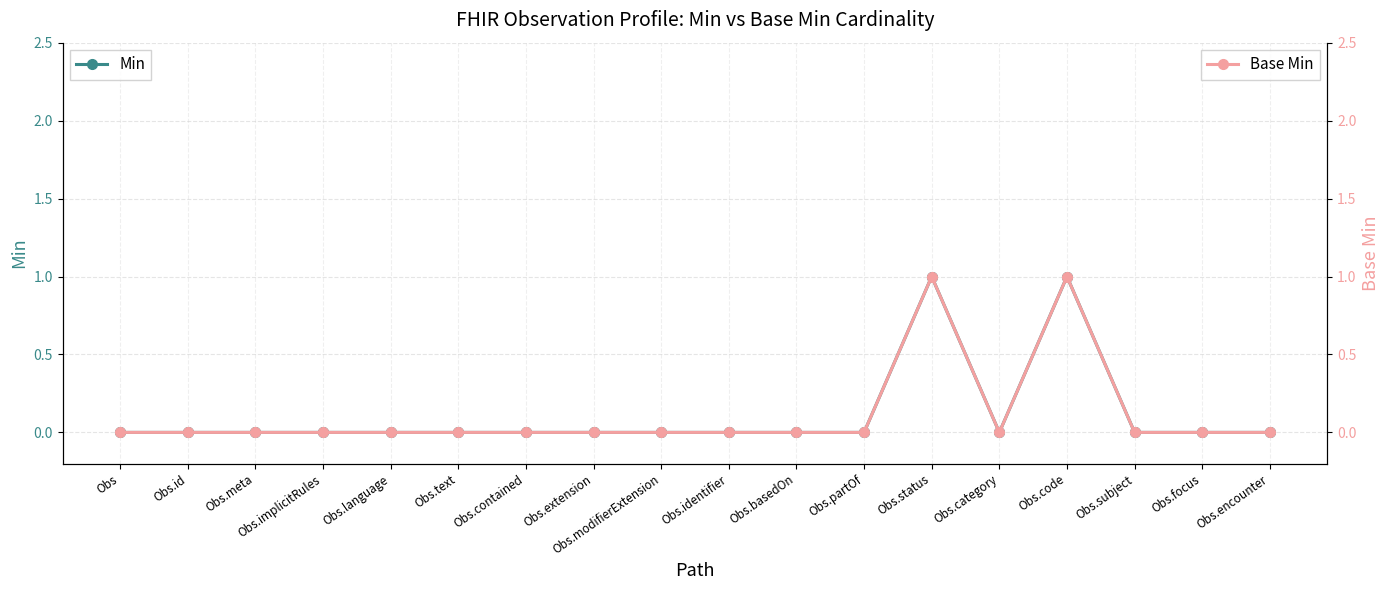

What is the label of the 14th point from the right?

Obs.language